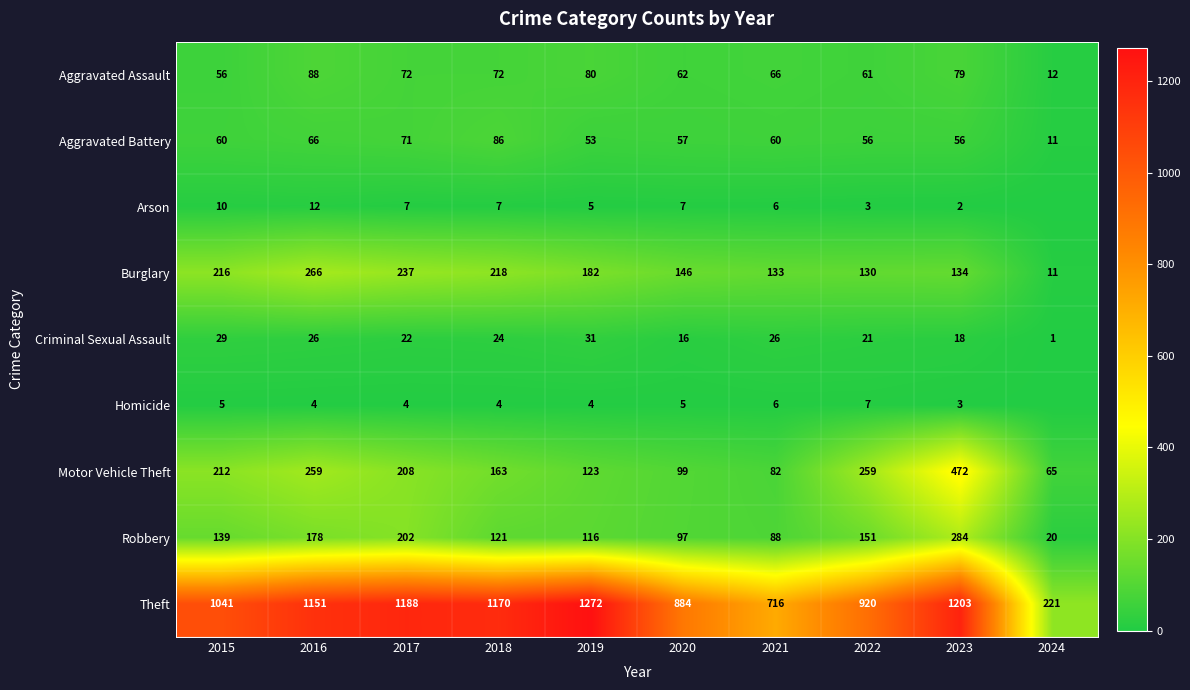

What is the maximum value for Burglary?

266